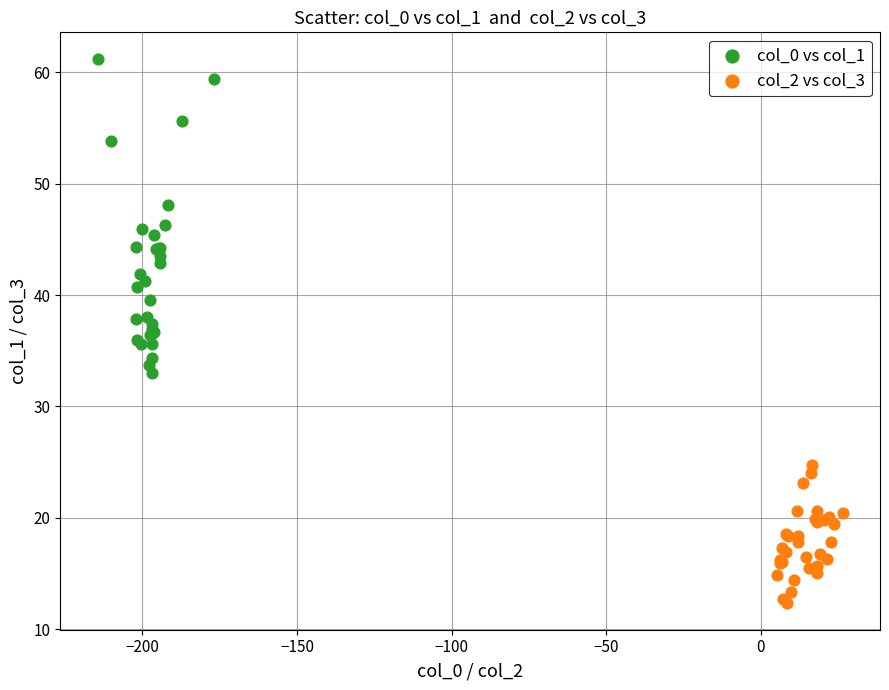

Which series has the largest Y range (max minus min)?

col_0 vs col_1